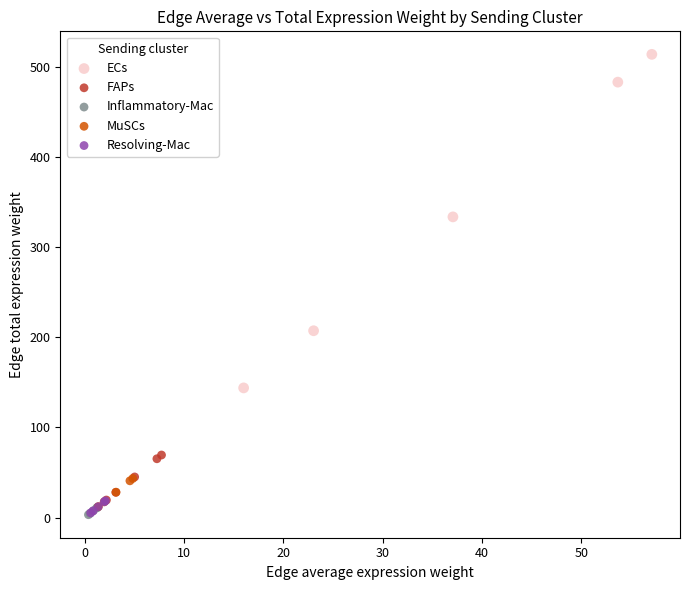

Which series reaches the maximum Y coordinate?

ECs